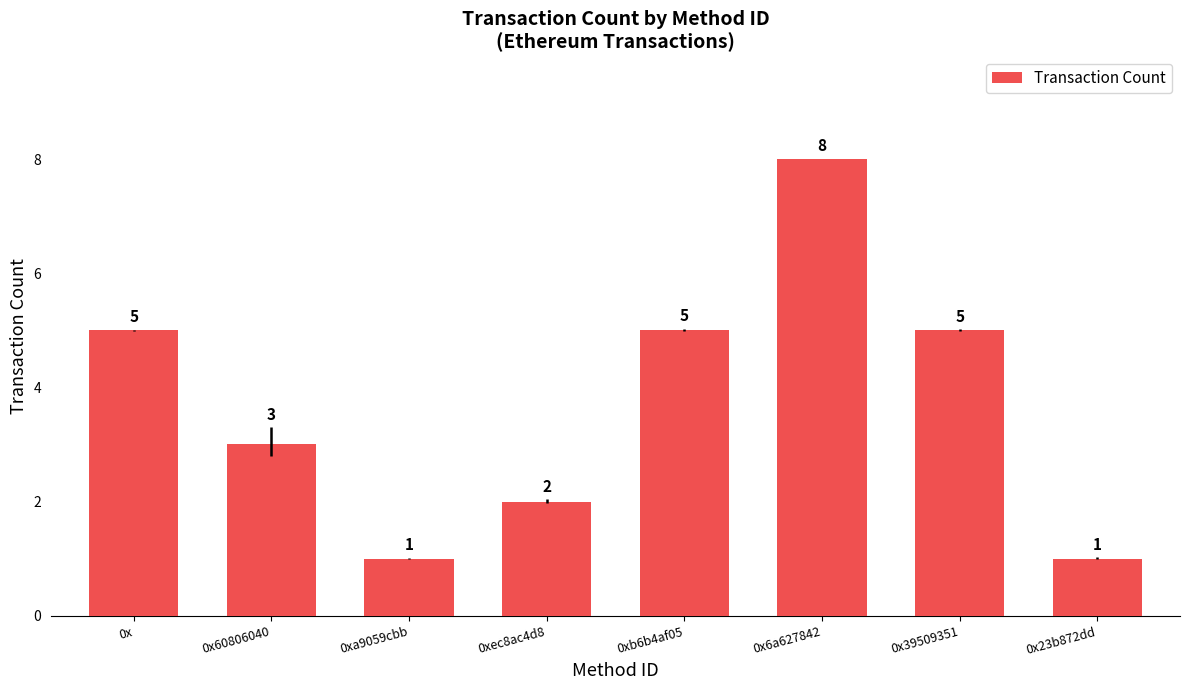

Does the chart contain any negative values?

No